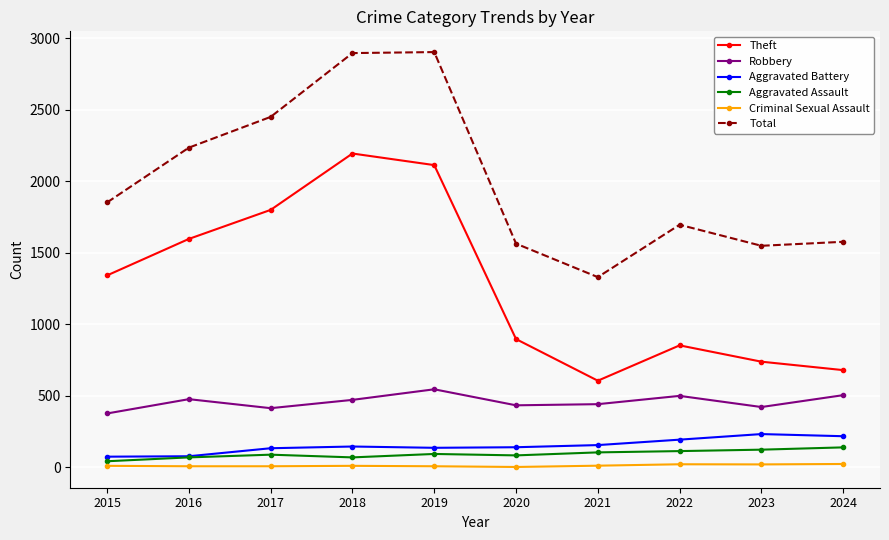

What is the difference between the Theft values at 2016 and 2017?

203